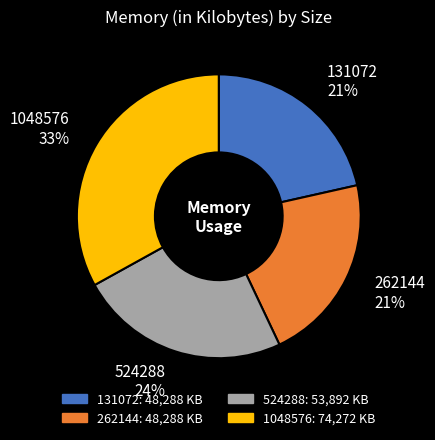

Do 262144 and 131072 together represent more than half of the pie?

No